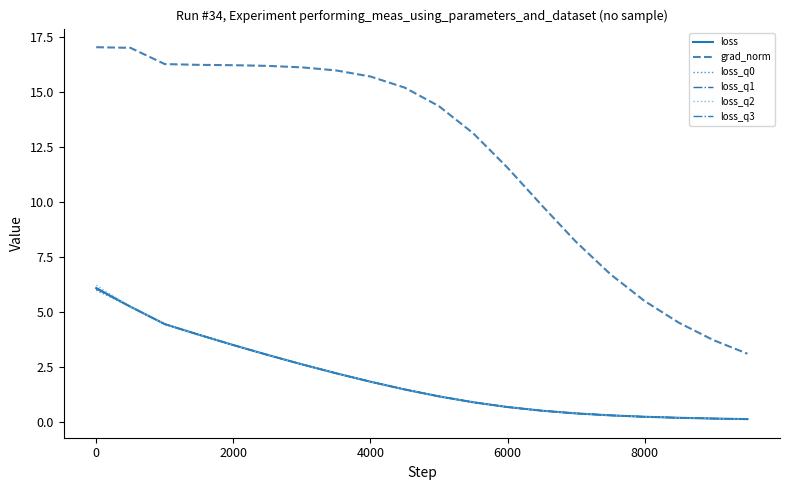

Does the chart display data point markers on the line(s)?

No